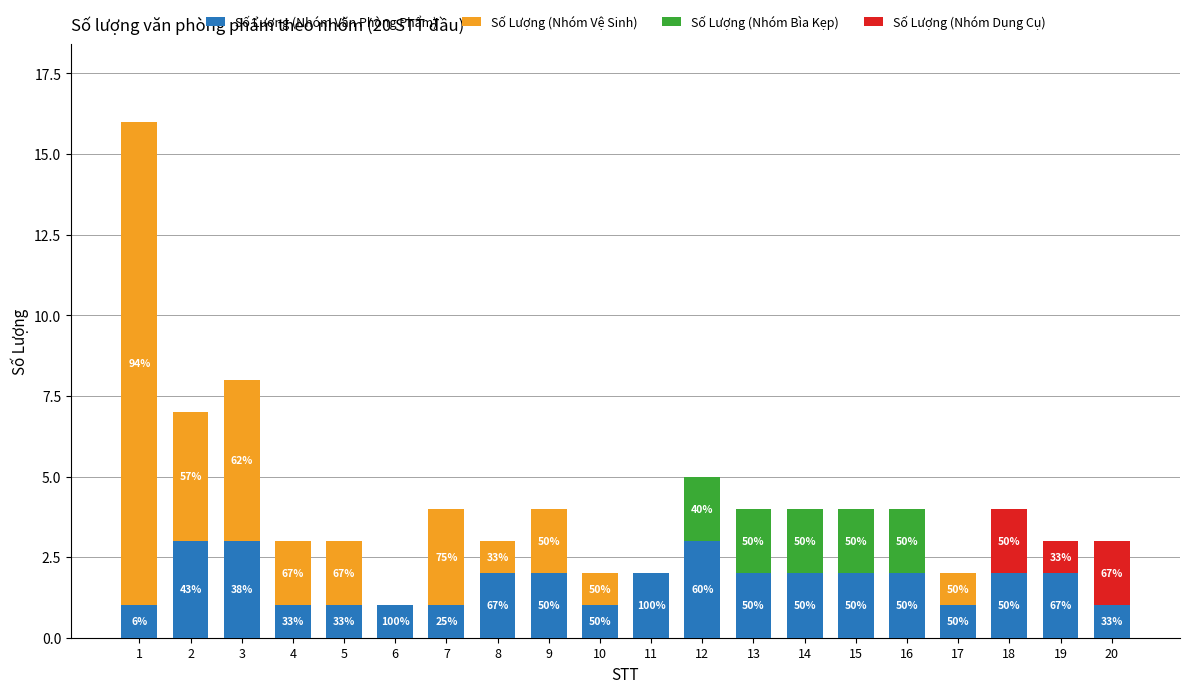

What is the highest value of the Số Lượng (Nhóm Văn Phòng Phẩm) series?

3